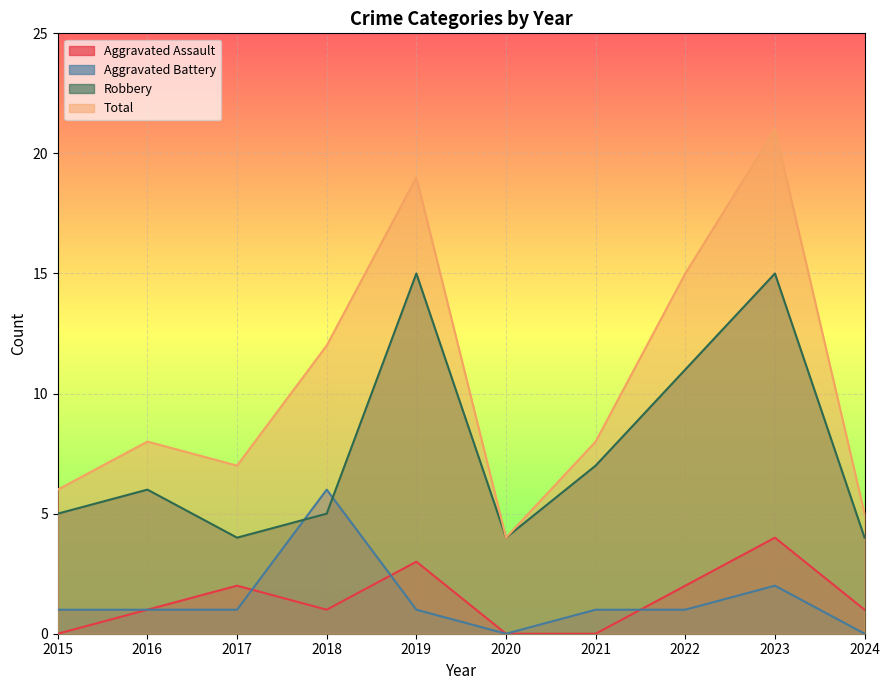

True or false: Total and Aggravated Assault cross at least once.

False